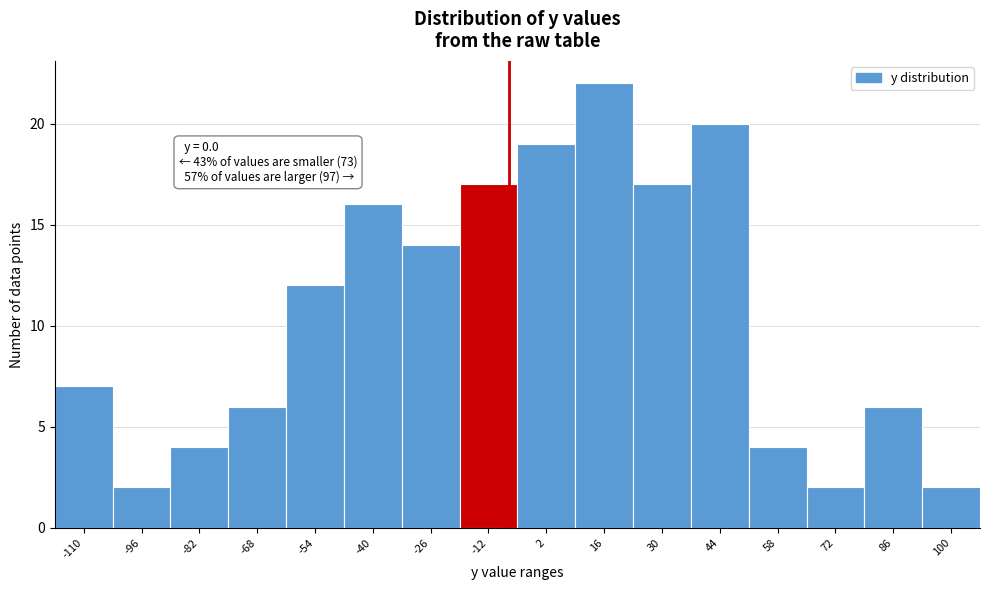

Reading right to left, list all the values displayed in this chart.

2	6	2	4	20	17	22	19	17	14	16	12	6	4	2	7